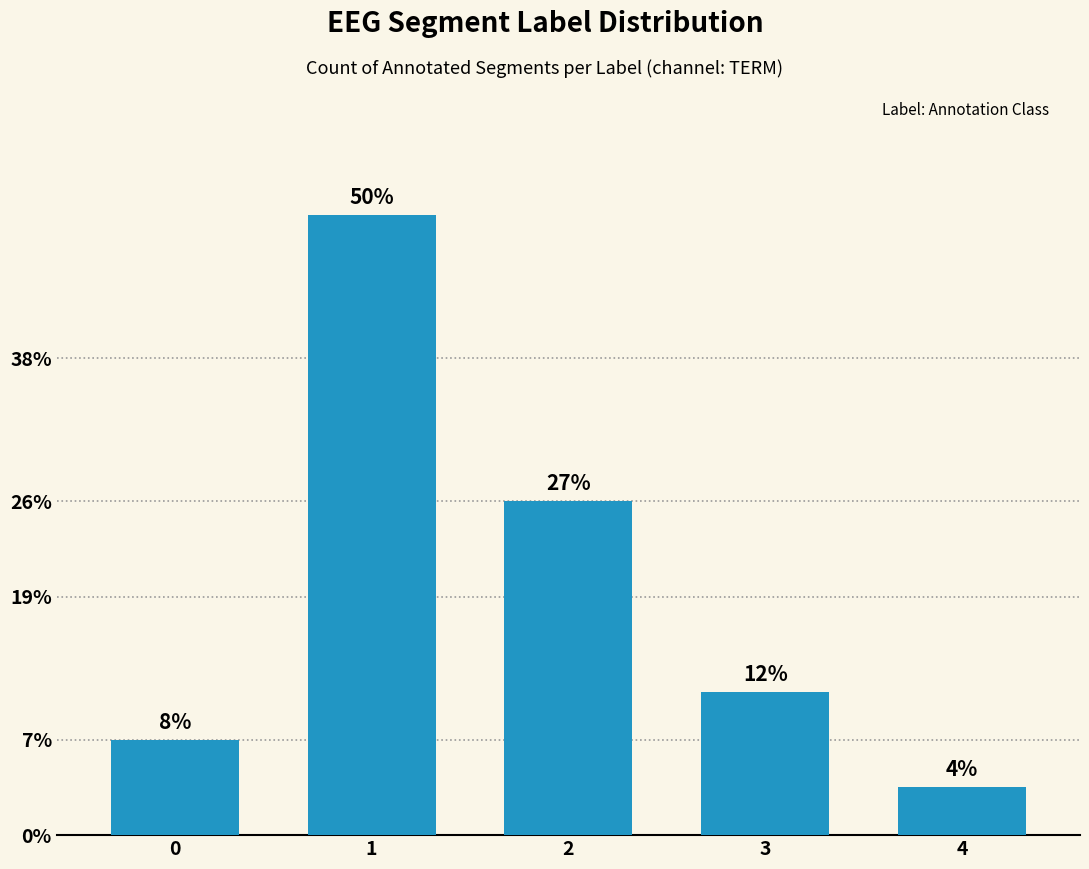

Between 2 and 4, which is larger?

2